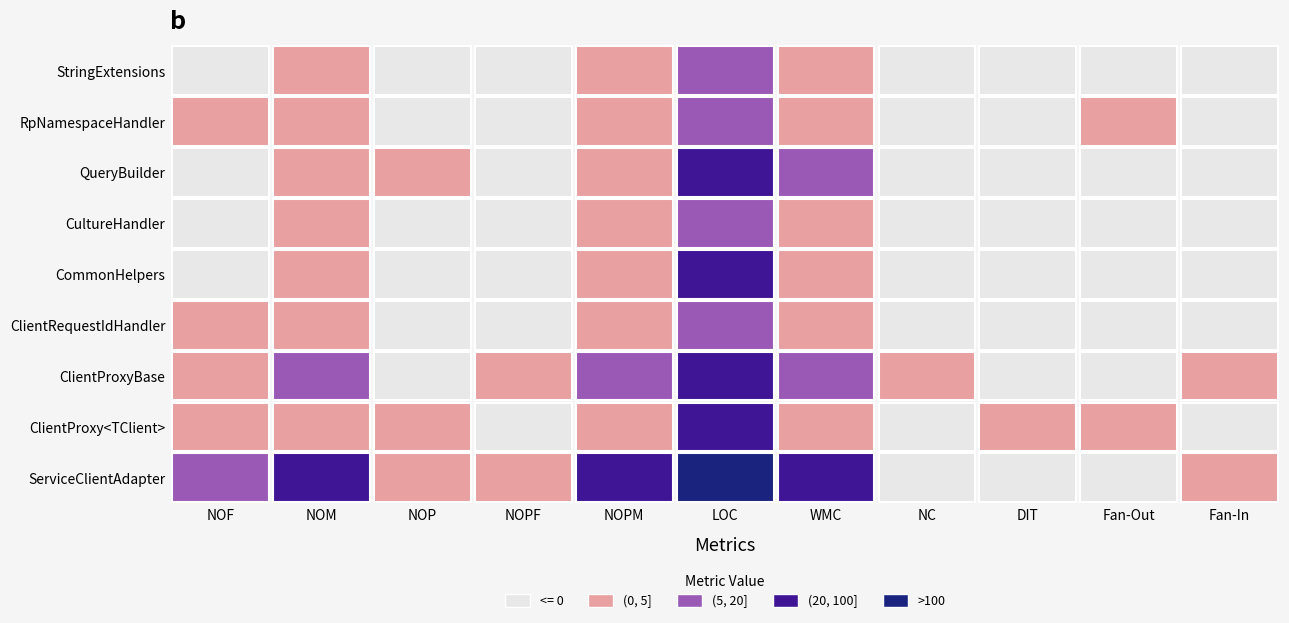

At which category is the sum across all series the highest?

LOC